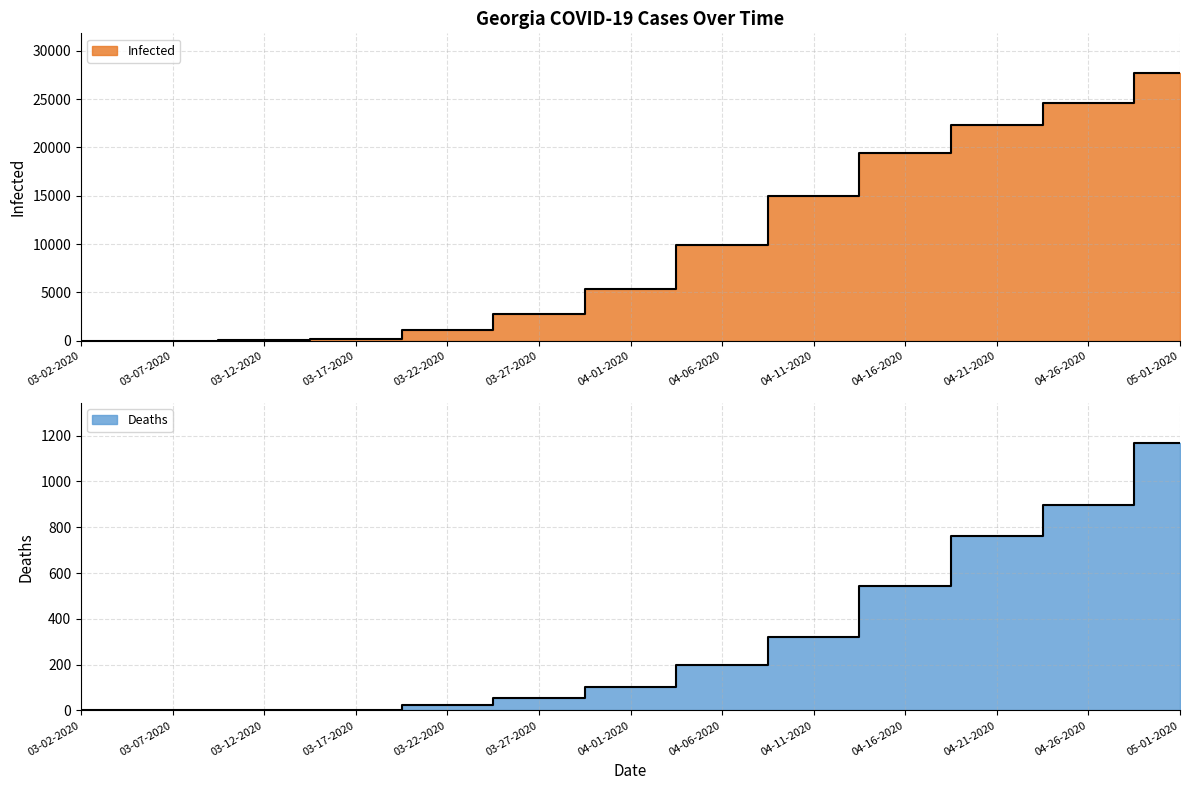

Rank the series by their maximum value, from highest to lowest.

Infected, Deaths